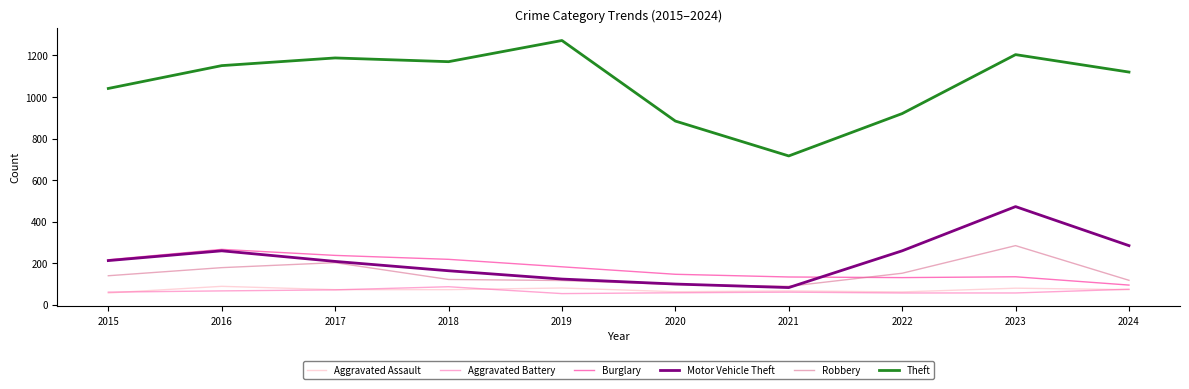

What is the lowest value of the Burglary series?

94